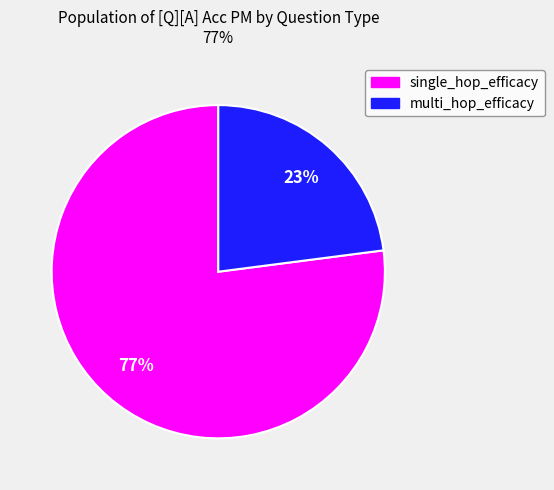

To the nearest percent, what is the average slice percentage?

50%